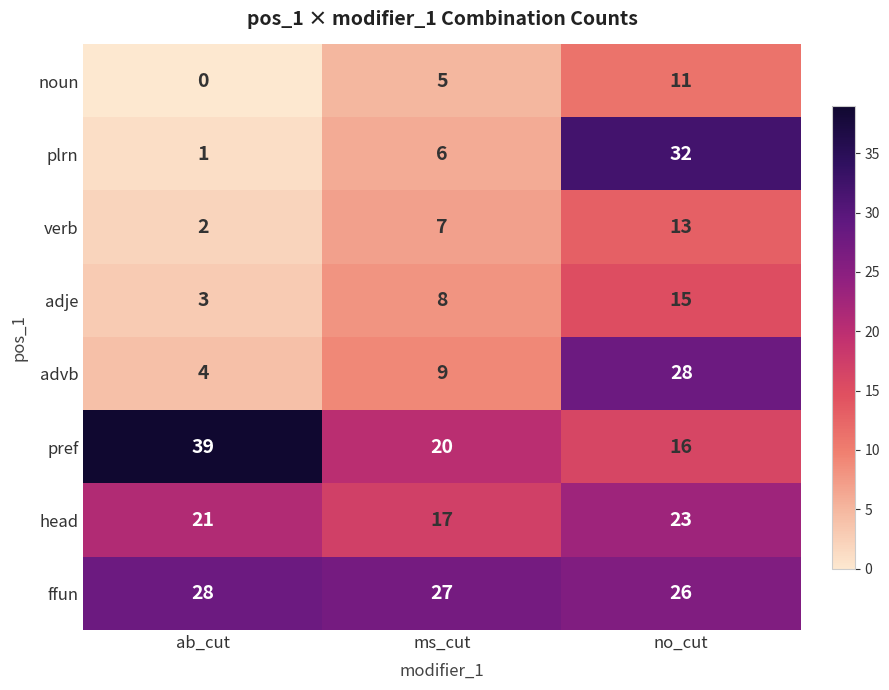

Between ms_cut and no_cut, which series saw the biggest shift?

plrn